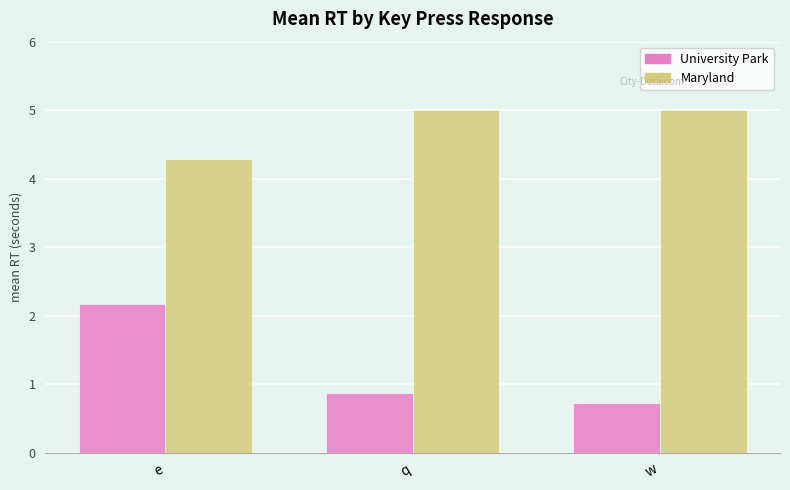

How many groups of bars are there?

3